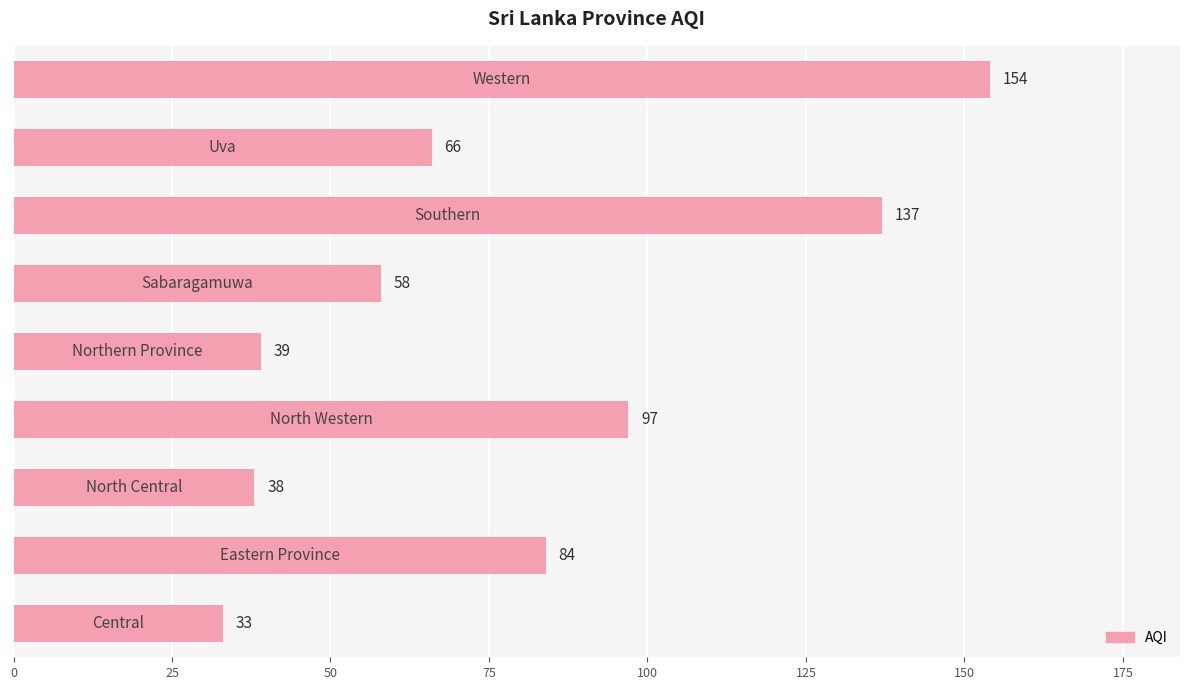

What is the difference between the second highest and second lowest values?

99